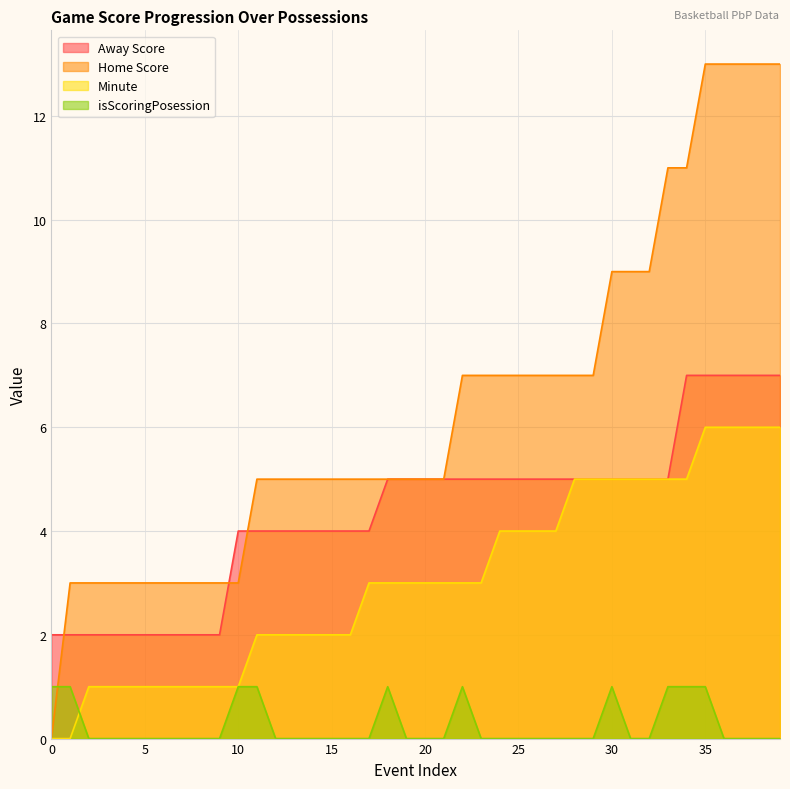

List the series in order of their peak value, highest first.

Home Score, Away Score, Minute, isScoringPosession